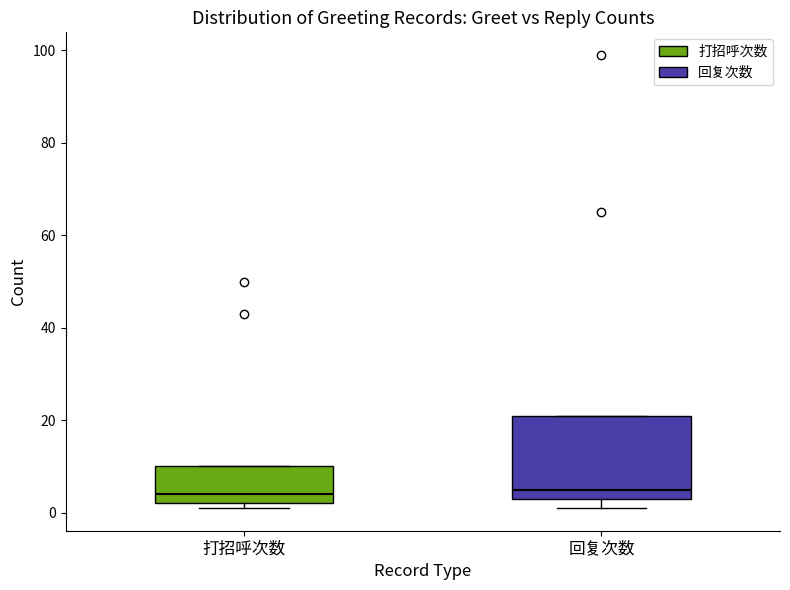

Reading left to right, transcribe this box plot: for each box, give where its median line is, the range the box spans, and where its two whiskers end, as read against the y-axis. The values are not printed on the chart, so give them approximately, as read against the axis.

打招呼次数: median 4, box 2 to 10, whiskers 2 (just below the box's lower edge) to 10
回复次数: median 6, box 4 to 22, whiskers 2 to 22